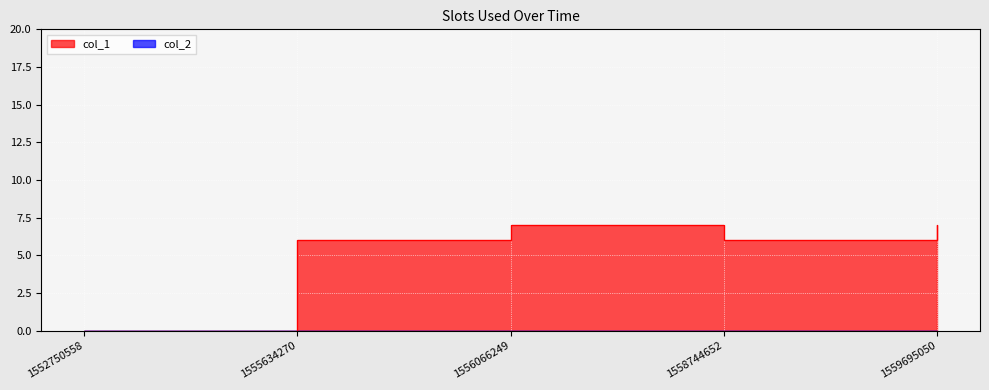

Is it true that the value at 1556066249 is 7?

True